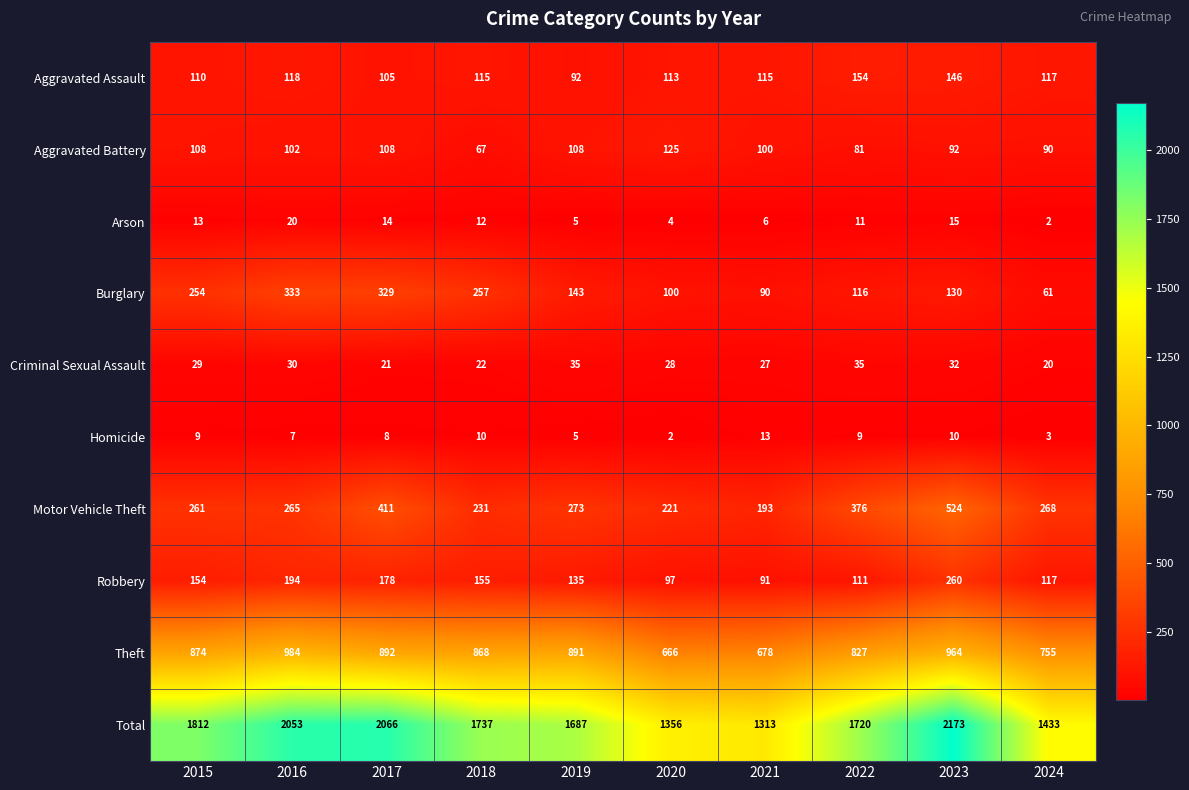

Which category has the highest value across all series?

2023